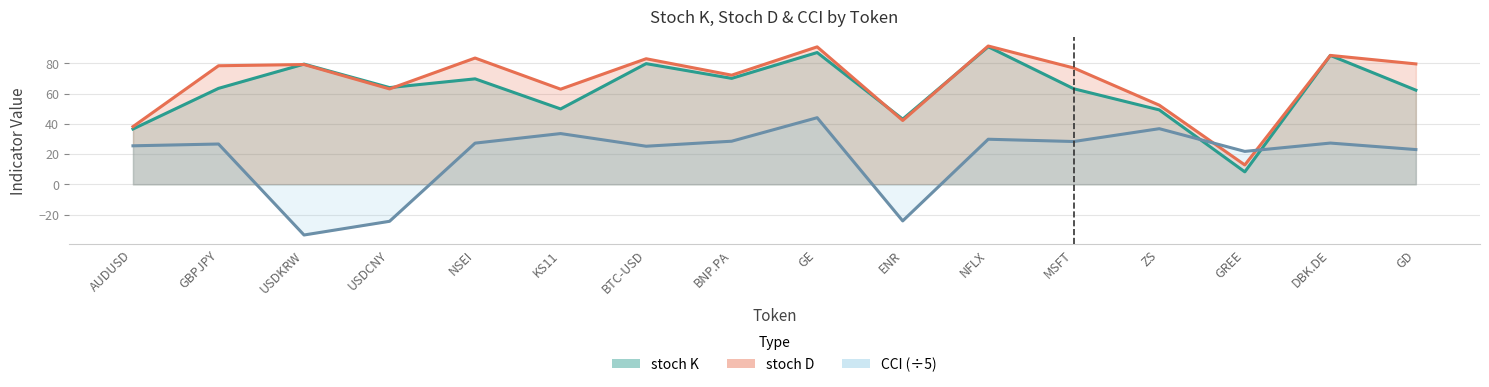

What is the total value across all series at NFLX?

212.0